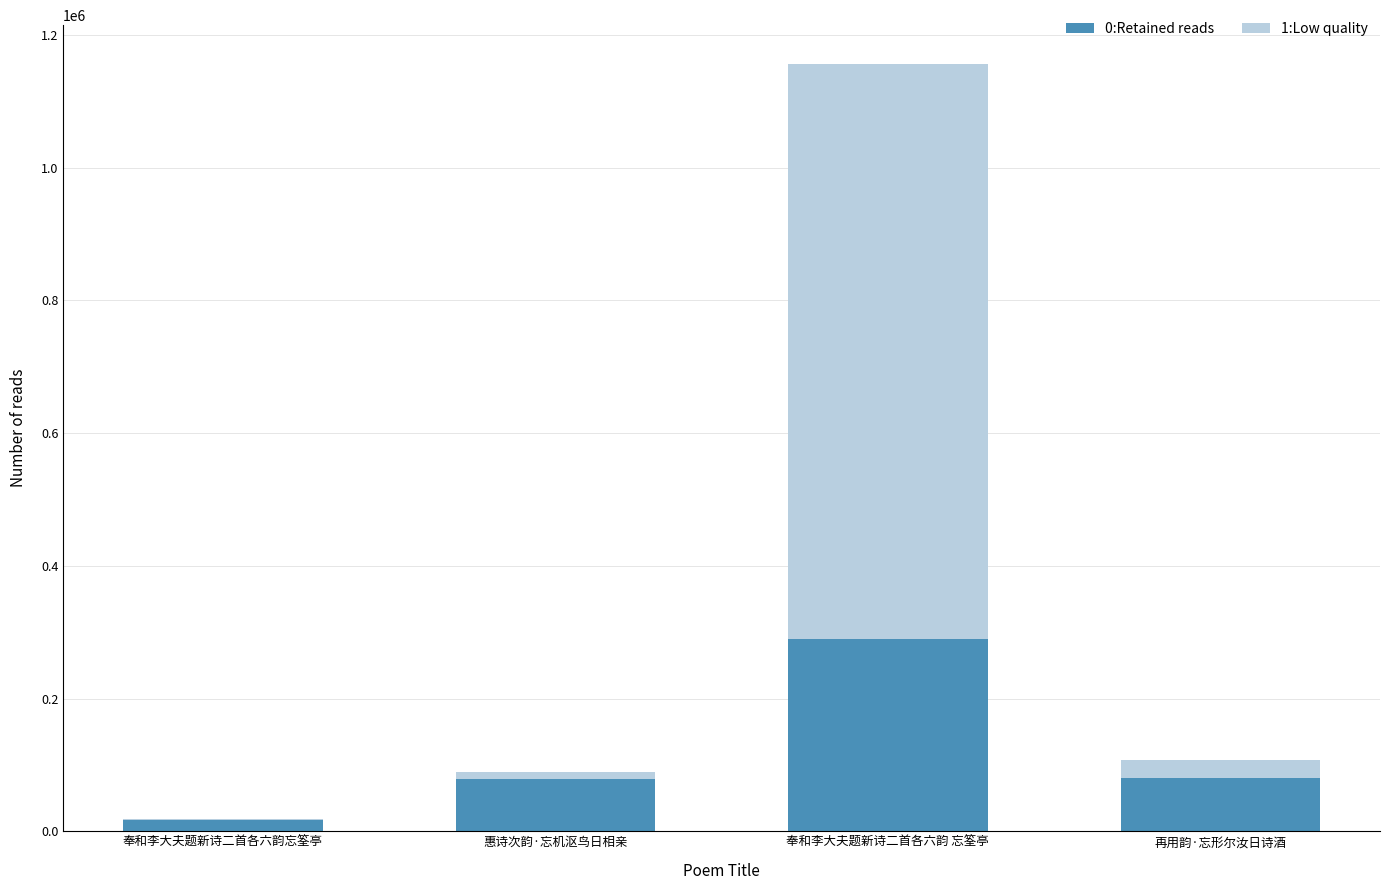

The value of 0:Retained reads at 奉和李大夫题新诗二首各六韵 忘筌亭 is 429661.3. True or false?

False